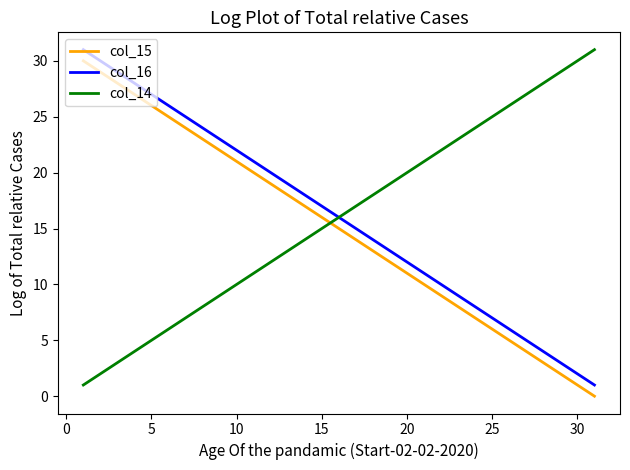

Which series ends up on top after the final intersection of col_15 and col_14?

col_14